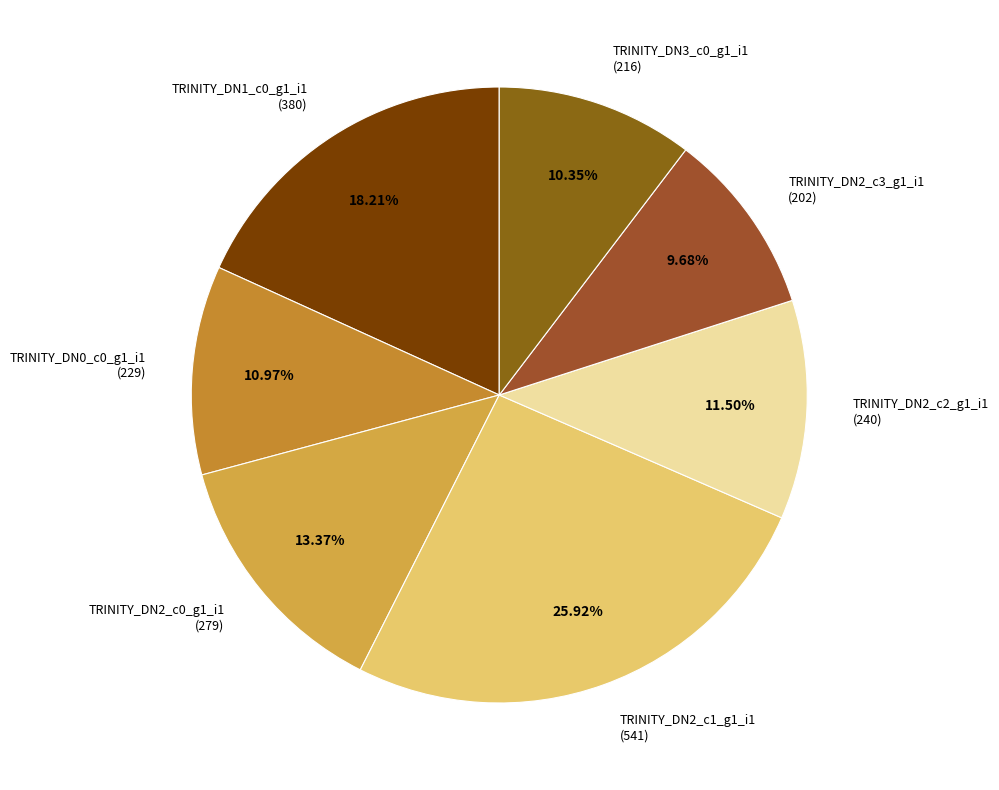

Combined, what portion of the pie is TRINITY_DN2_c2_g1_i1 and TRINITY_DN2_c1_g1_i1?

37.4%